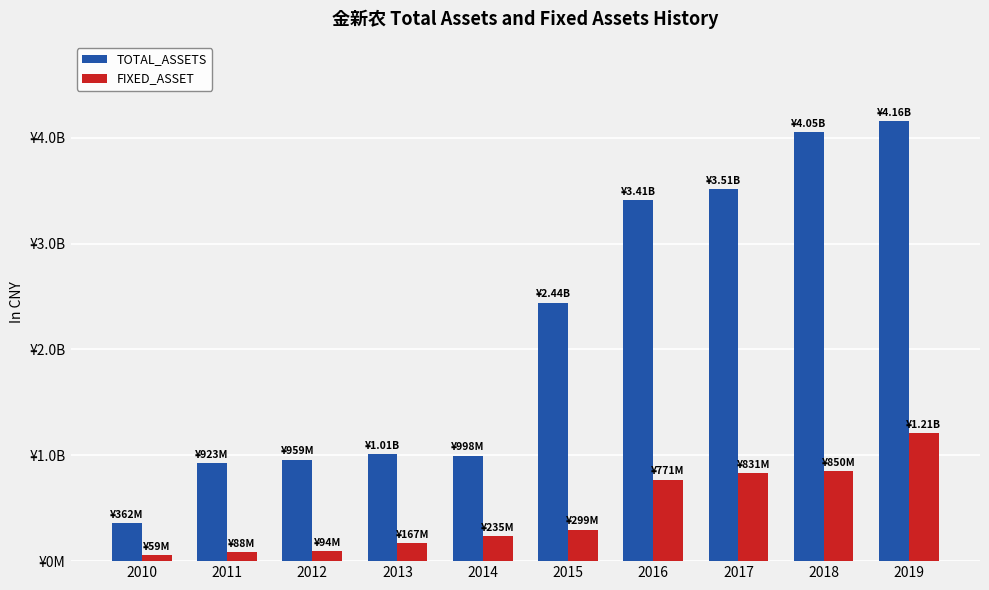

Are the bars horizontal?

No